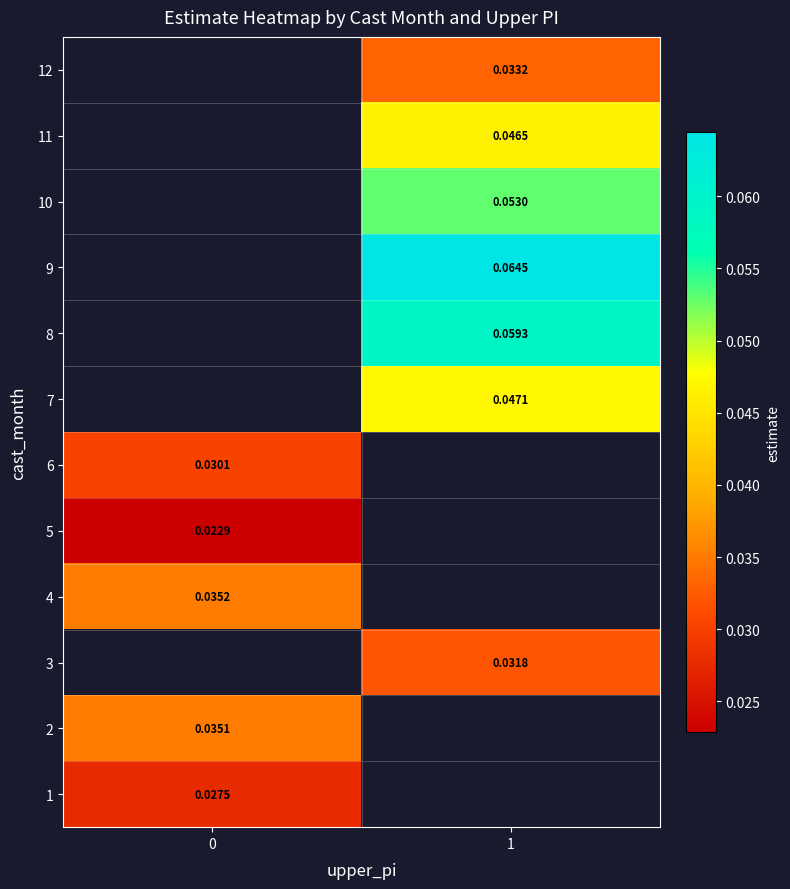

Is the value of 5 at 1 greater than the value of 8 at 0?

No